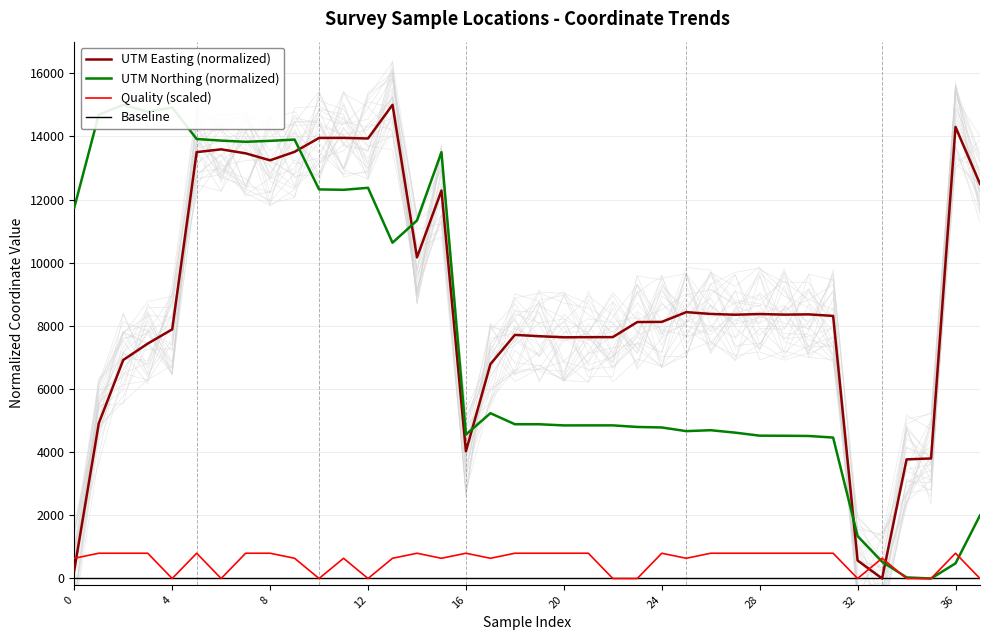

List the series in order of their peak value, highest first.

UTM Easting (normalized), UTM Northing (normalized), Quality (scaled), Baseline